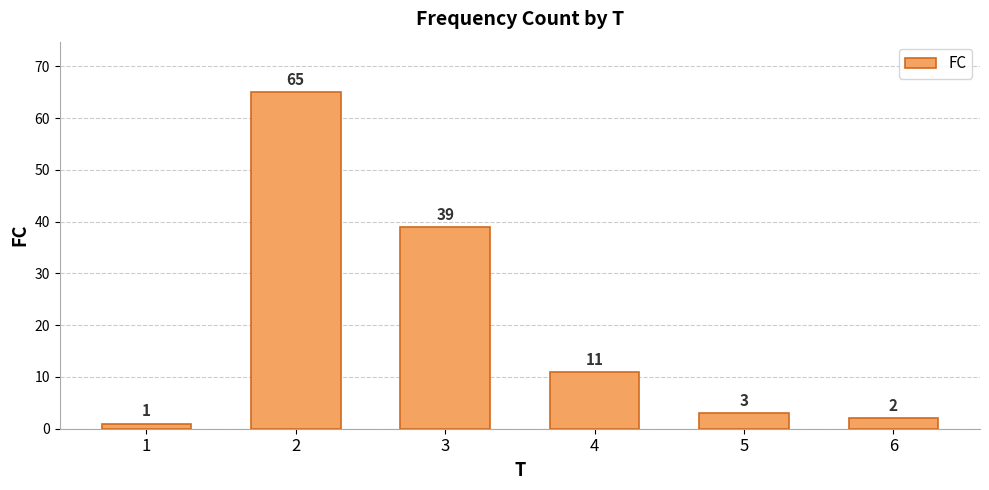

What is the value of the 5th bar from the left?

3